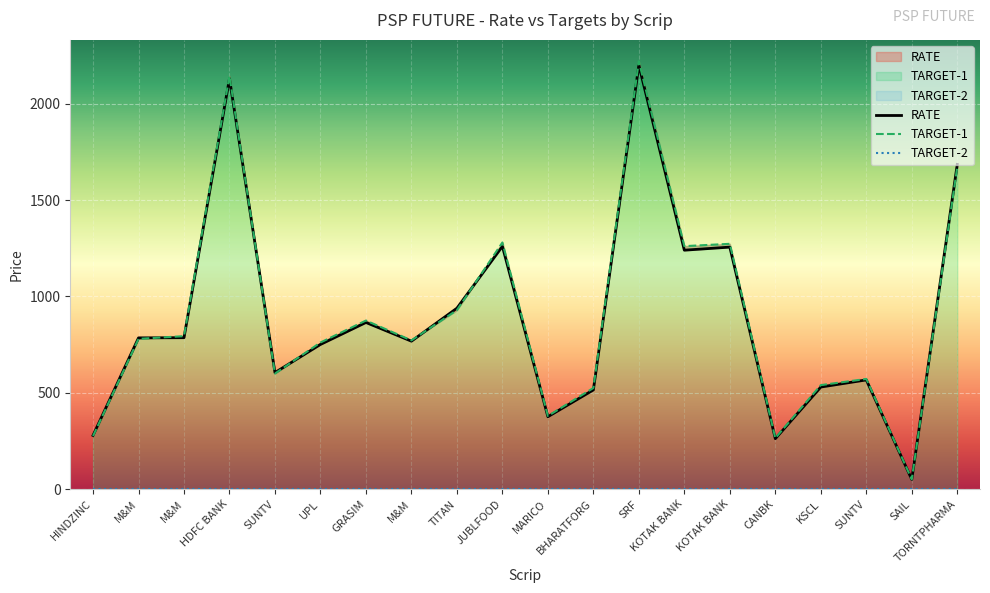

Where is TARGET-1 nearest to the value 1135?

KOTAK BANK